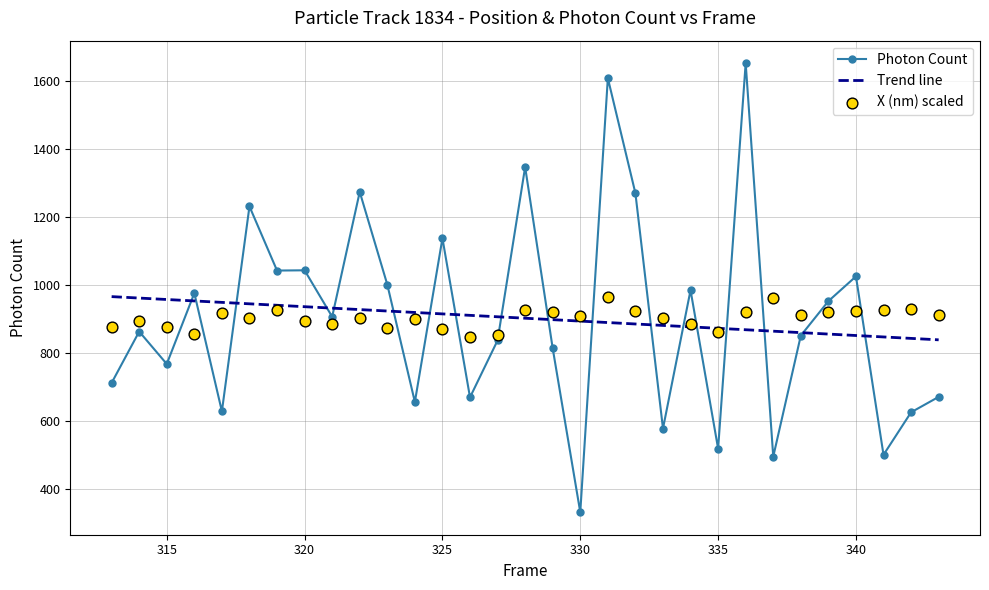

What is the total value across all series at 333?

1477.7